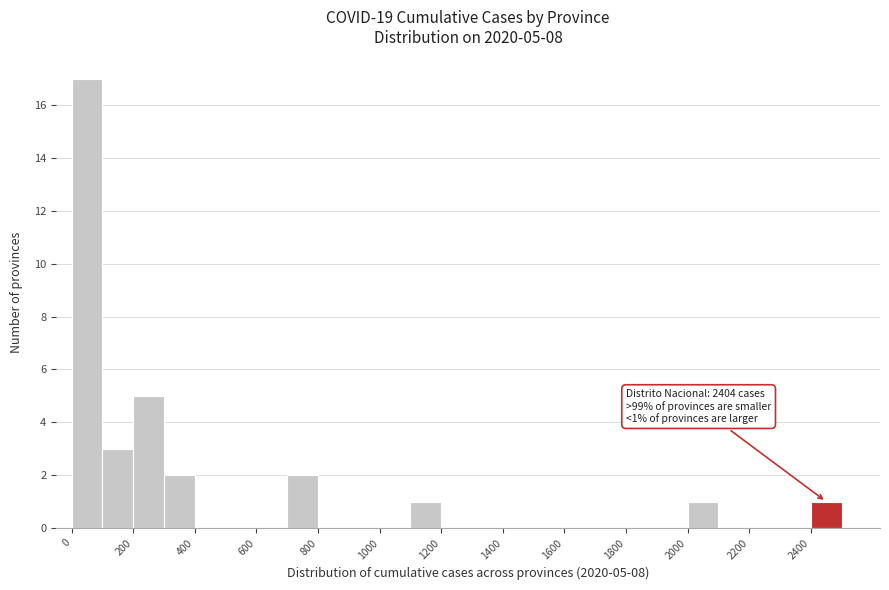

Over which range of the x-axis is the bar tallest?

0 to 100